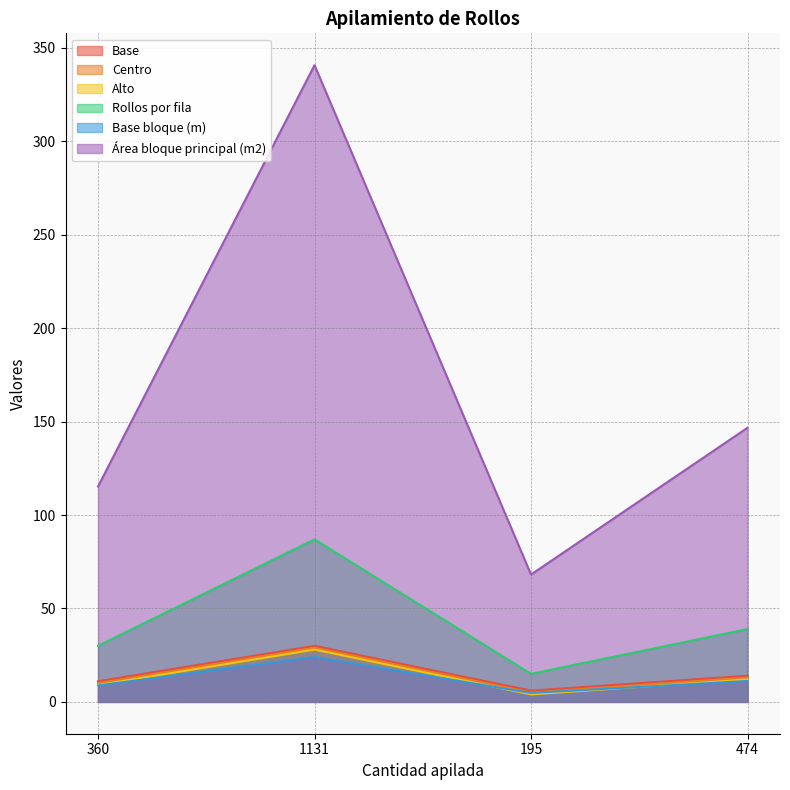

What is the maximum value for Centro?

29.0